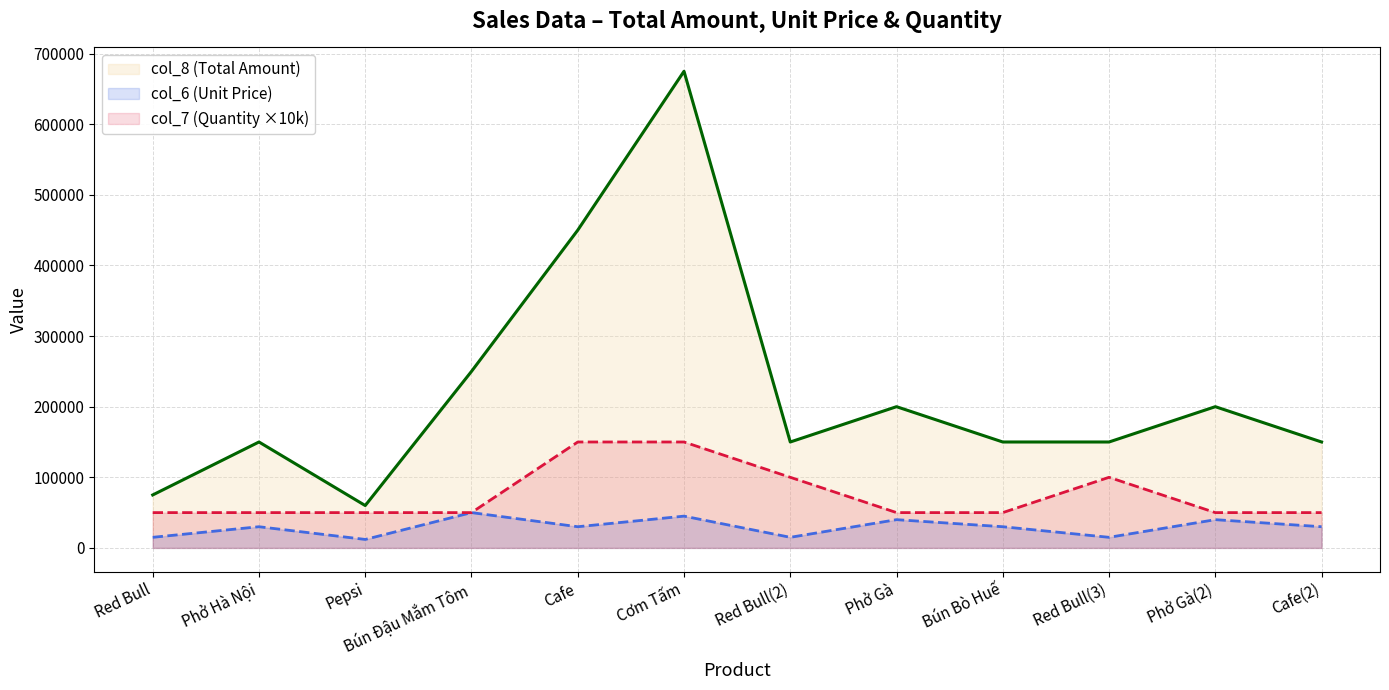

Reading right to left, list all the values displayed in this chart.

col_8 (Total Amount): 150000	200000	150000	150000	200000	150000	675000	450000	250000	60000	150000	75000
col_6 (Unit Price): 30000	40000	15000	30000	40000	15000	45000	30000	50000	12000	30000	15000
col_7 (Quantity): 50000	50000	100000	50000	50000	100000	150000	150000	50000	50000	50000	50000